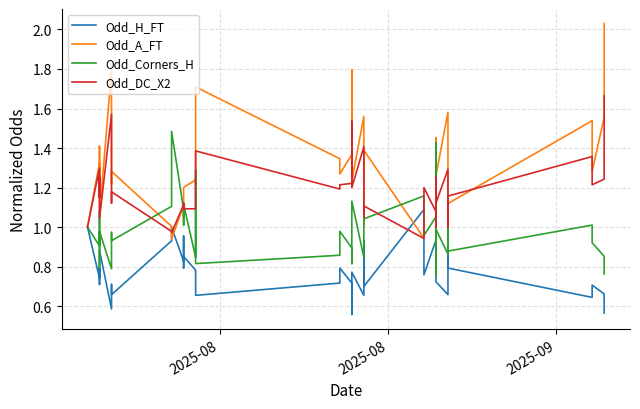

At which label does Odd_DC_X2 first exceed 1?

2025-08